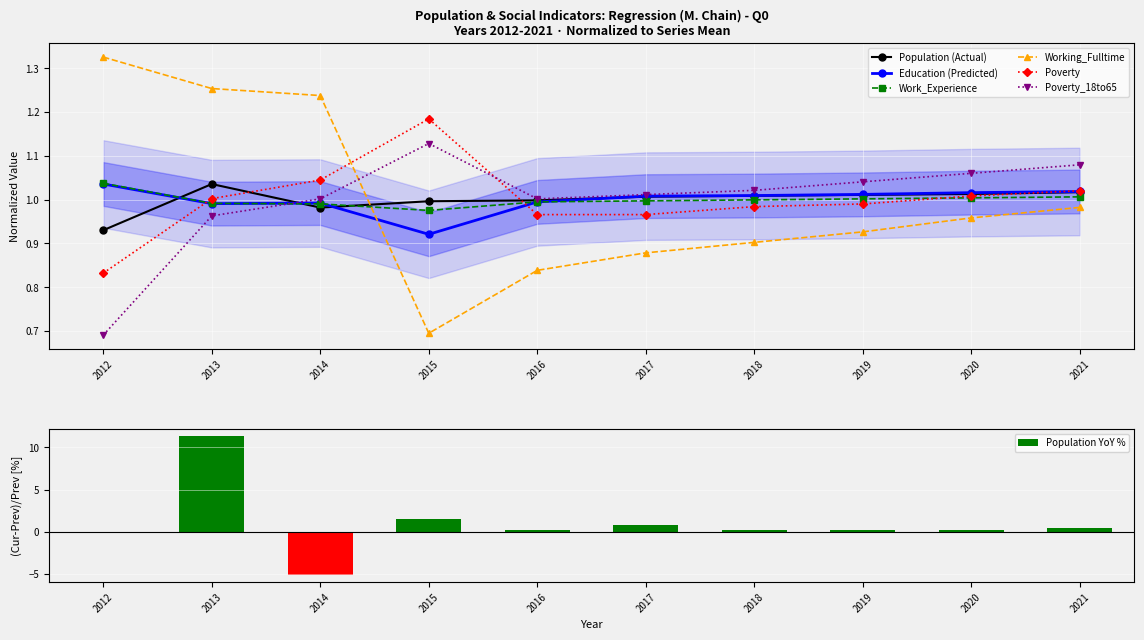

Reading left to right, transcribe all the data shown in this chart.

Population: 2012=0.9	2013=1.0	2014=1.0	2015=1.0	2016=1.0	2017=1.0	2018=1.0	2019=1.0	2020=1.0	2021=1.0
Education: 2012=1.0	2013=1.0	2014=1.0	2015=0.9	2016=1.0	2017=1.0	2018=1.0	2019=1.0	2020=1.0	2021=1.0
Work_Experience: 2012=1.0	2013=1.0	2014=1.0	2015=1.0	2016=1.0	2017=1.0	2018=1.0	2019=1.0	2020=1.0	2021=1.0
Working_Fulltime: 2012=1.3	2013=1.3	2014=1.2	2015=0.7	2016=0.8	2017=0.9	2018=0.9	2019=0.9	2020=1.0	2021=1.0
Poverty: 2012=0.8	2013=1.0	2014=1.0	2015=1.2	2016=1.0	2017=1.0	2018=1.0	2019=1.0	2020=1.0	2021=1.0
Poverty_18to65: 2012=0.7	2013=1.0	2014=1.0	2015=1.1	2016=1.0	2017=1.0	2018=1.0	2019=1.0	2020=1.1	2021=1.1